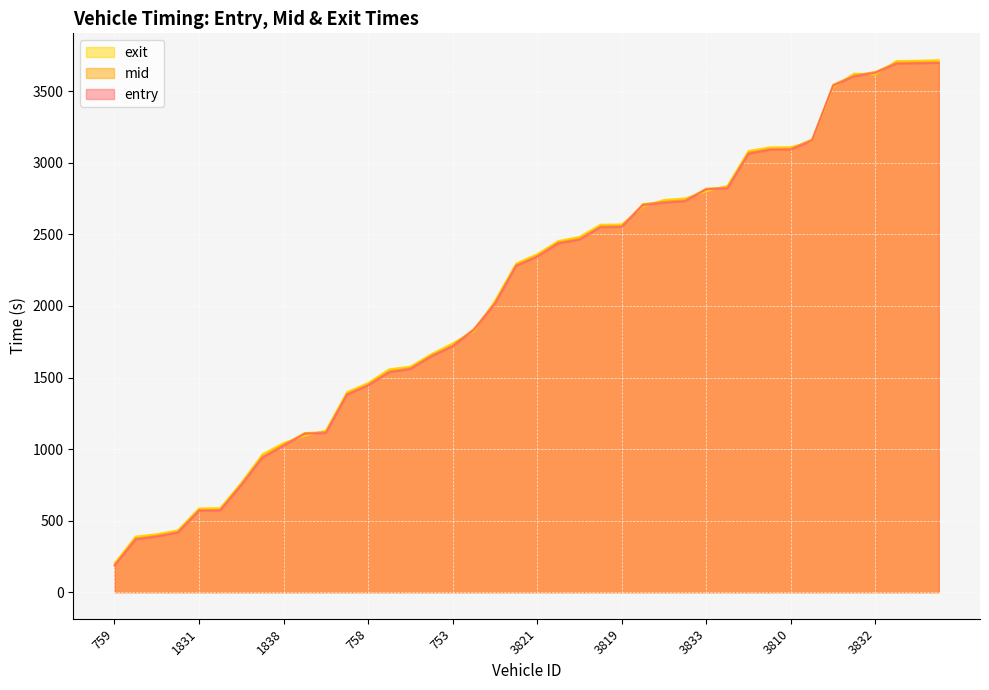

At which category does exit reach its first local valley?

3832